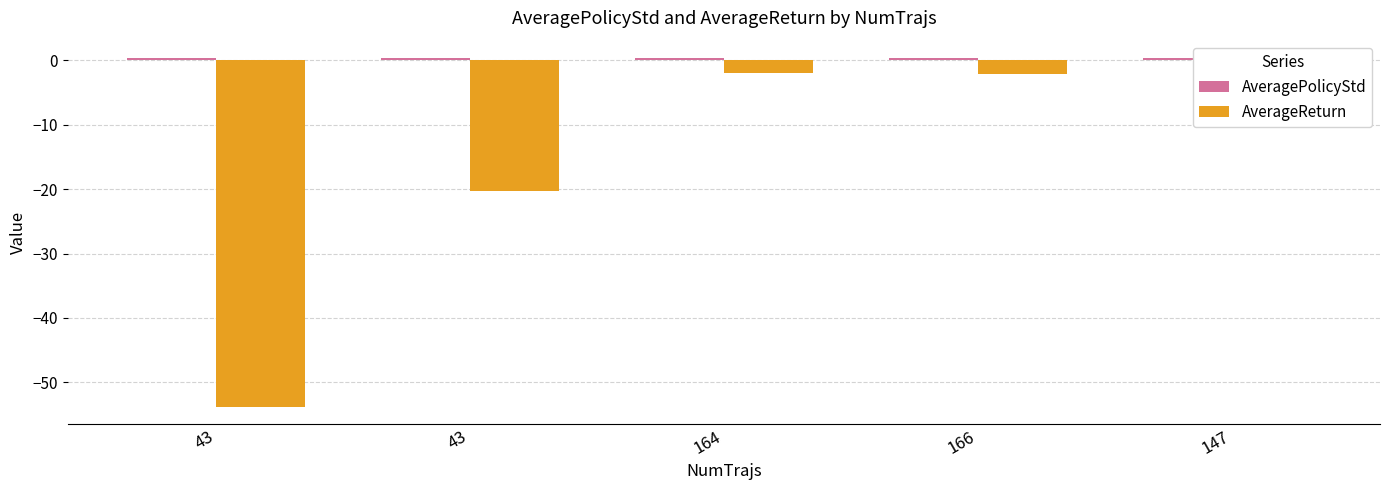

Rank the series by their maximum value, from highest to lowest.

AveragePolicyStd, AverageReturn